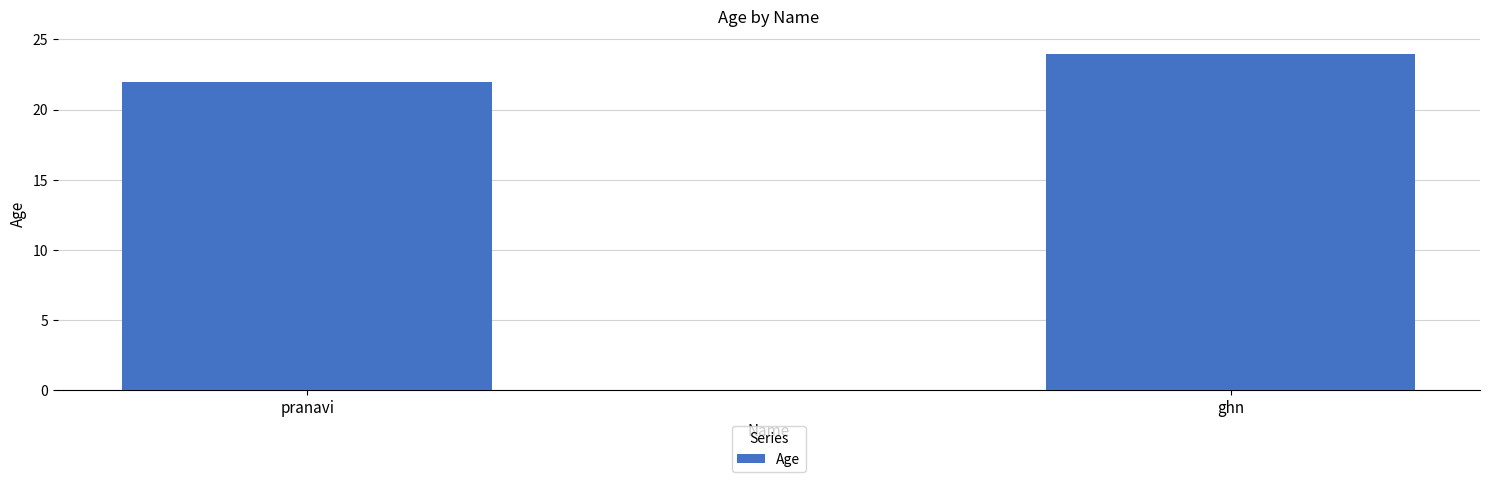

Are the bars horizontal?

No